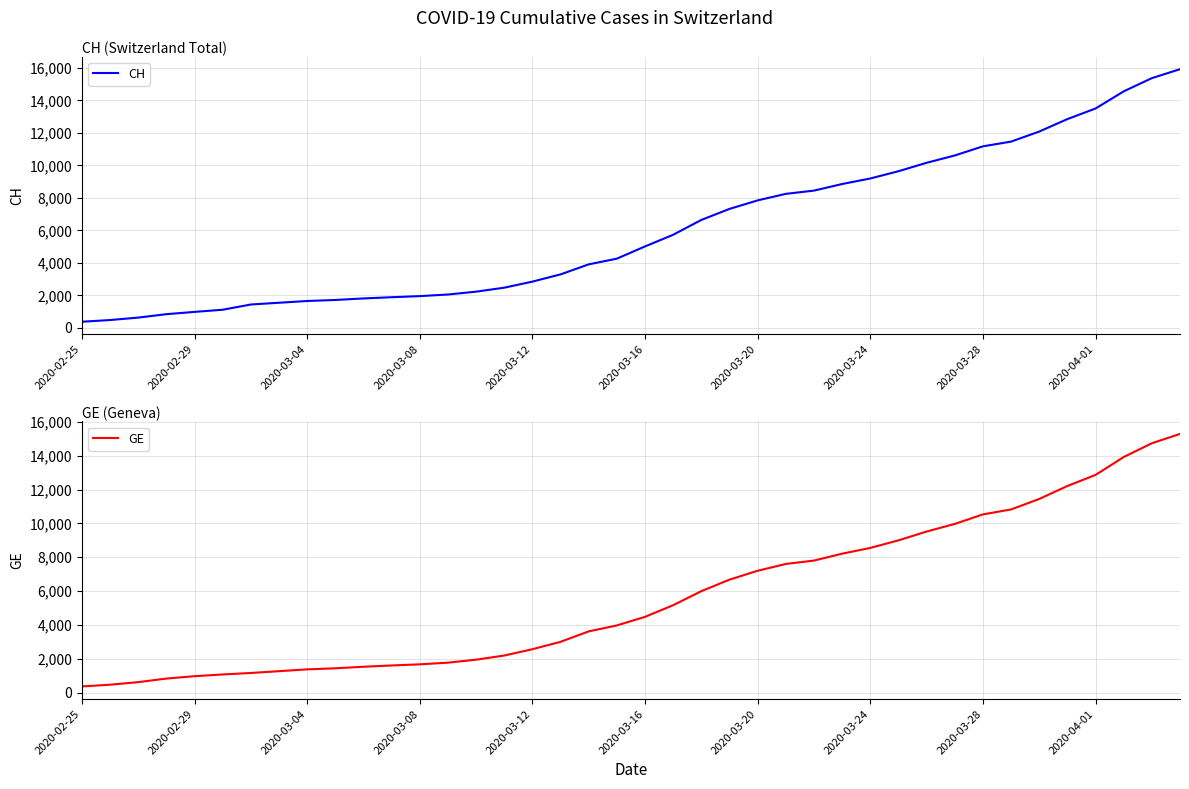

True or false: GE has more than 1 interior local peaks.

False